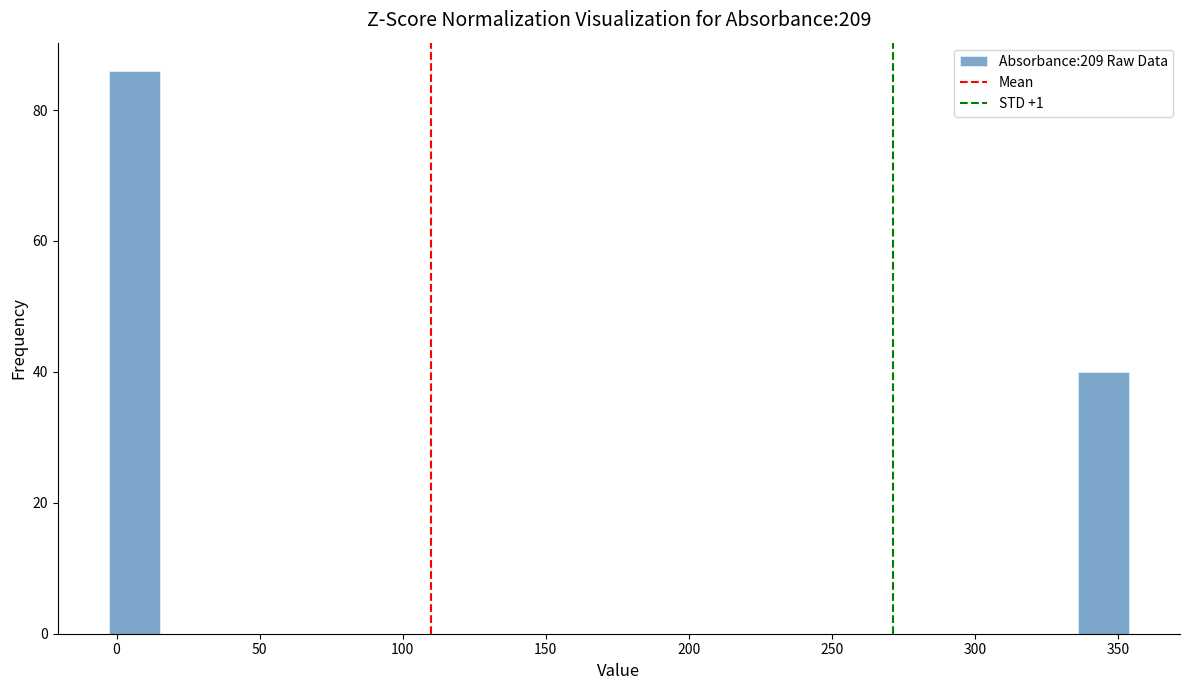

Around what value on the x-axis is the tallest bar? Give the approximate position of its centre, as read against the axis.

5